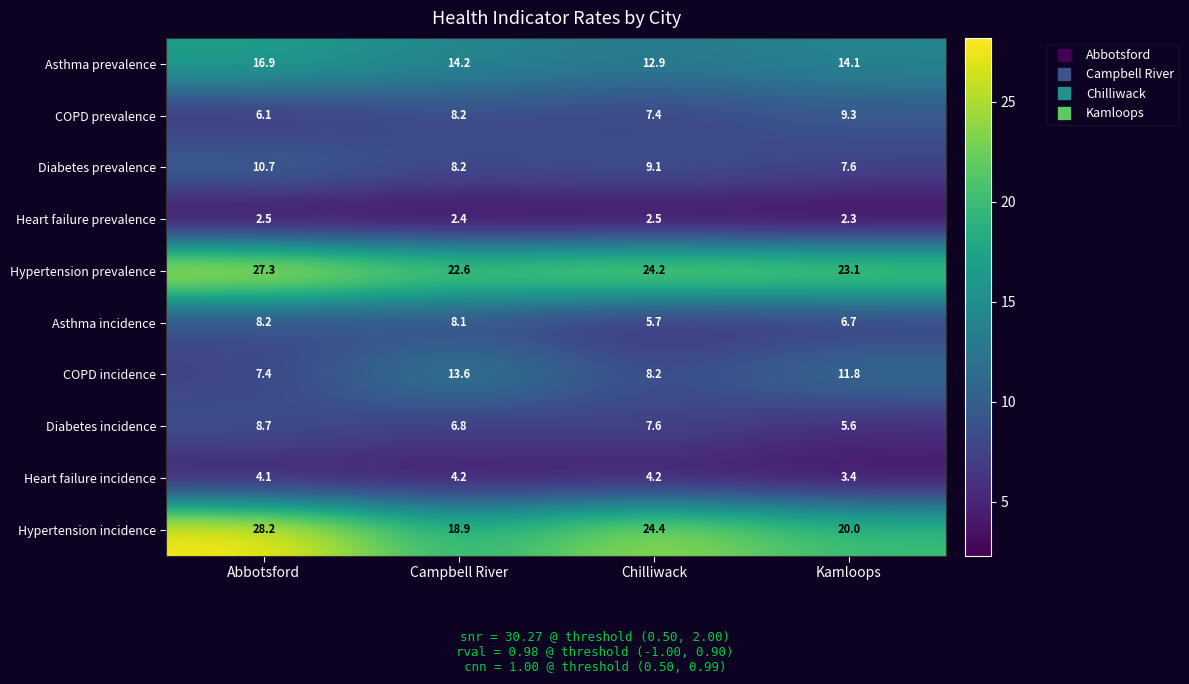

Between Chilliwack and Kamloops, which series saw the biggest shift?

Hypertension incidence